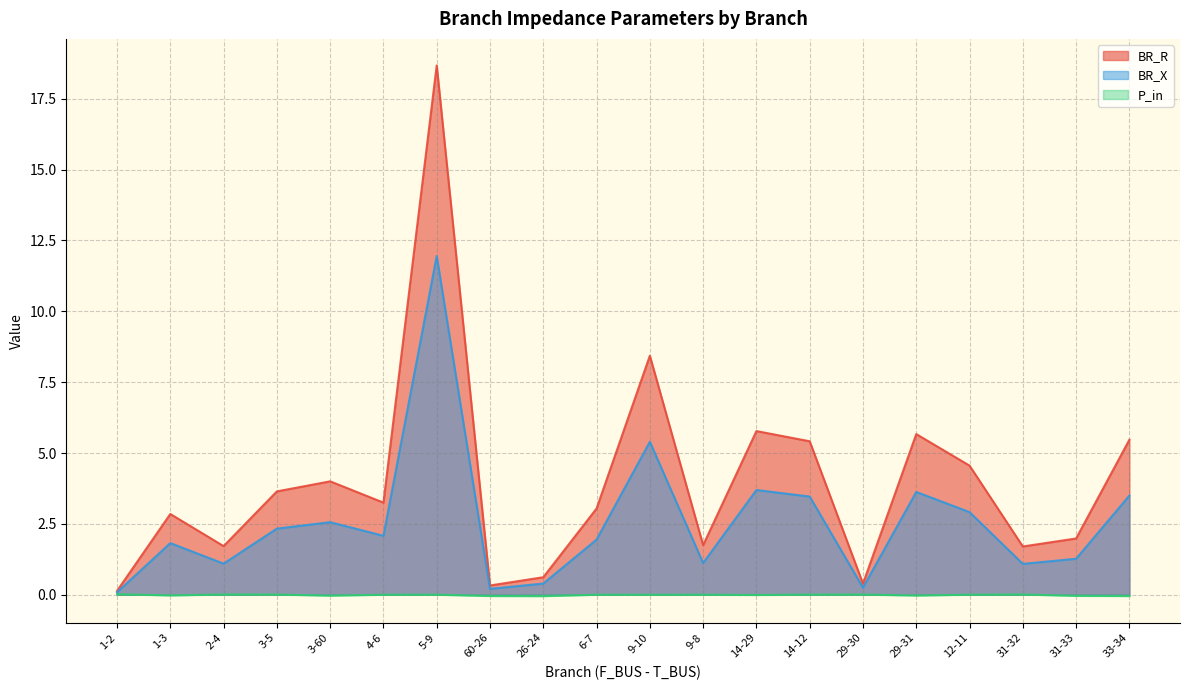

Which series has the widest spread of values?

BR_R